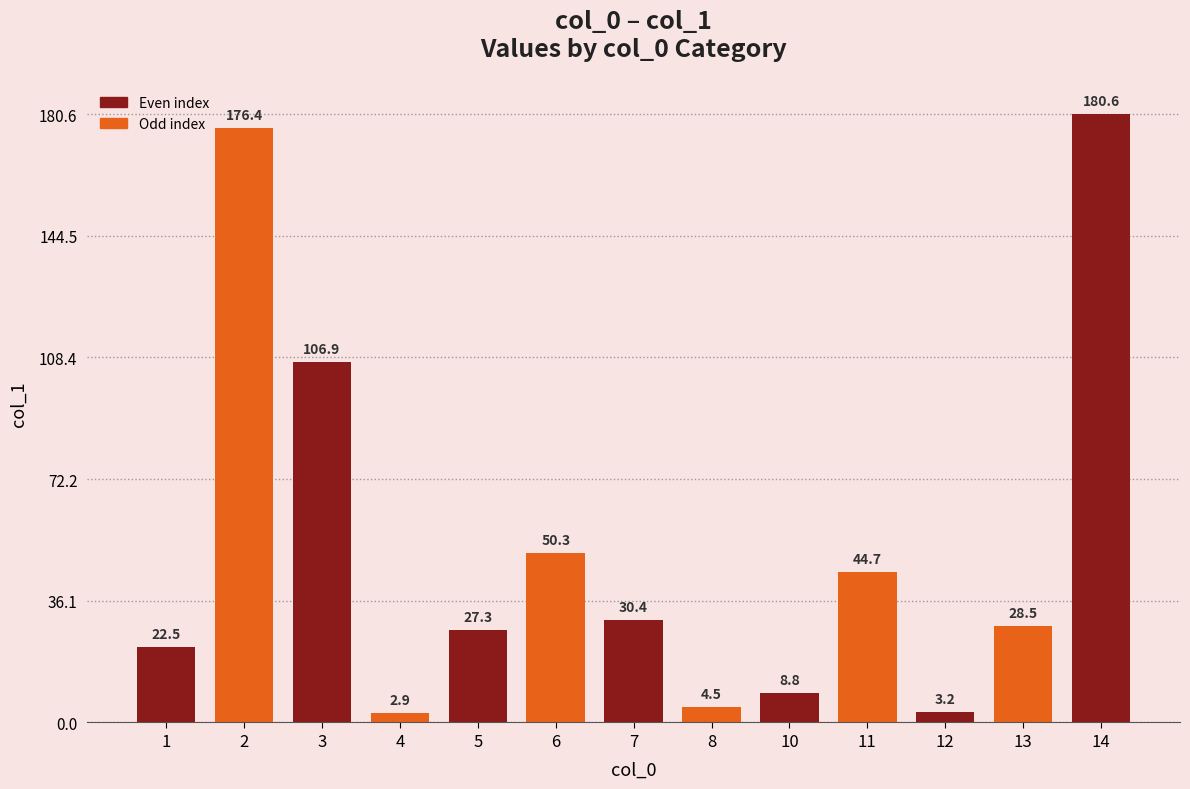

Are the bars horizontal?

No